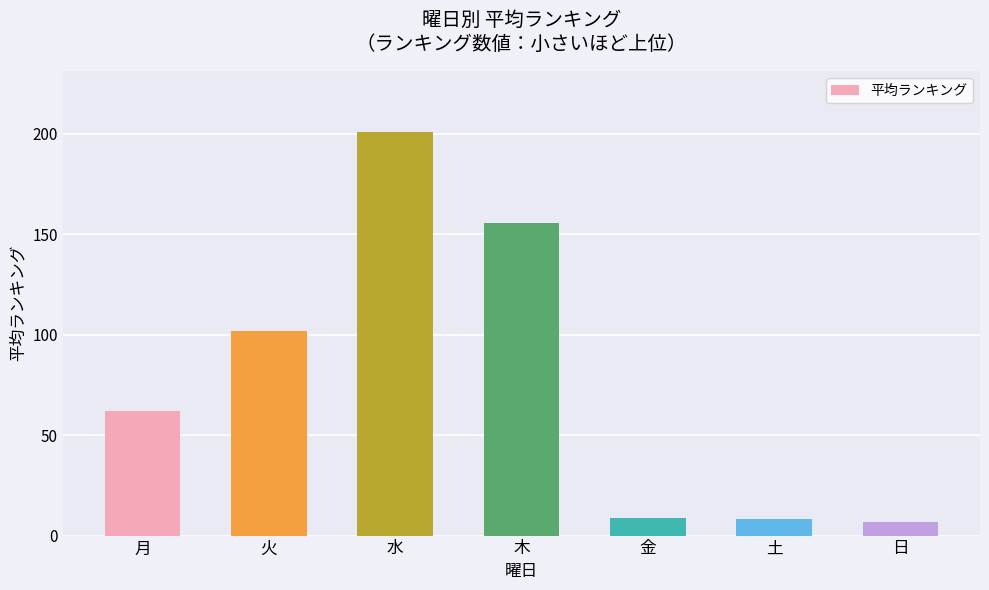

At which label does the data first exceed 62?

月